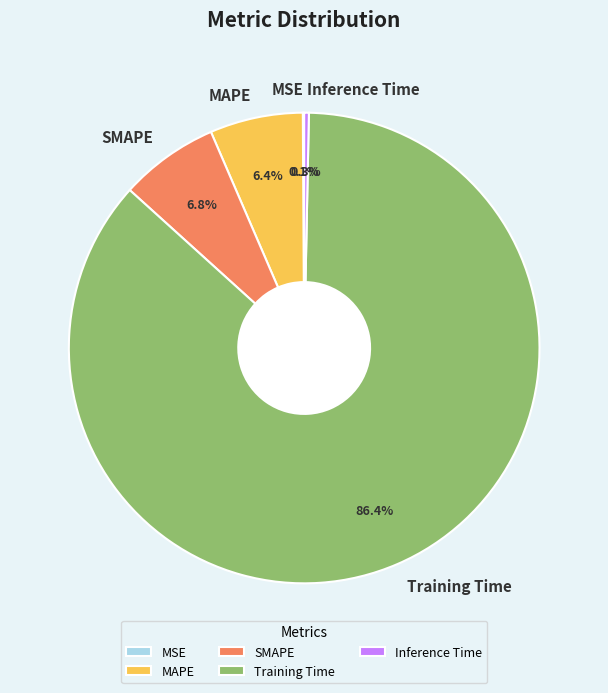

Is it true that MAPE is 6% of the pie?

True